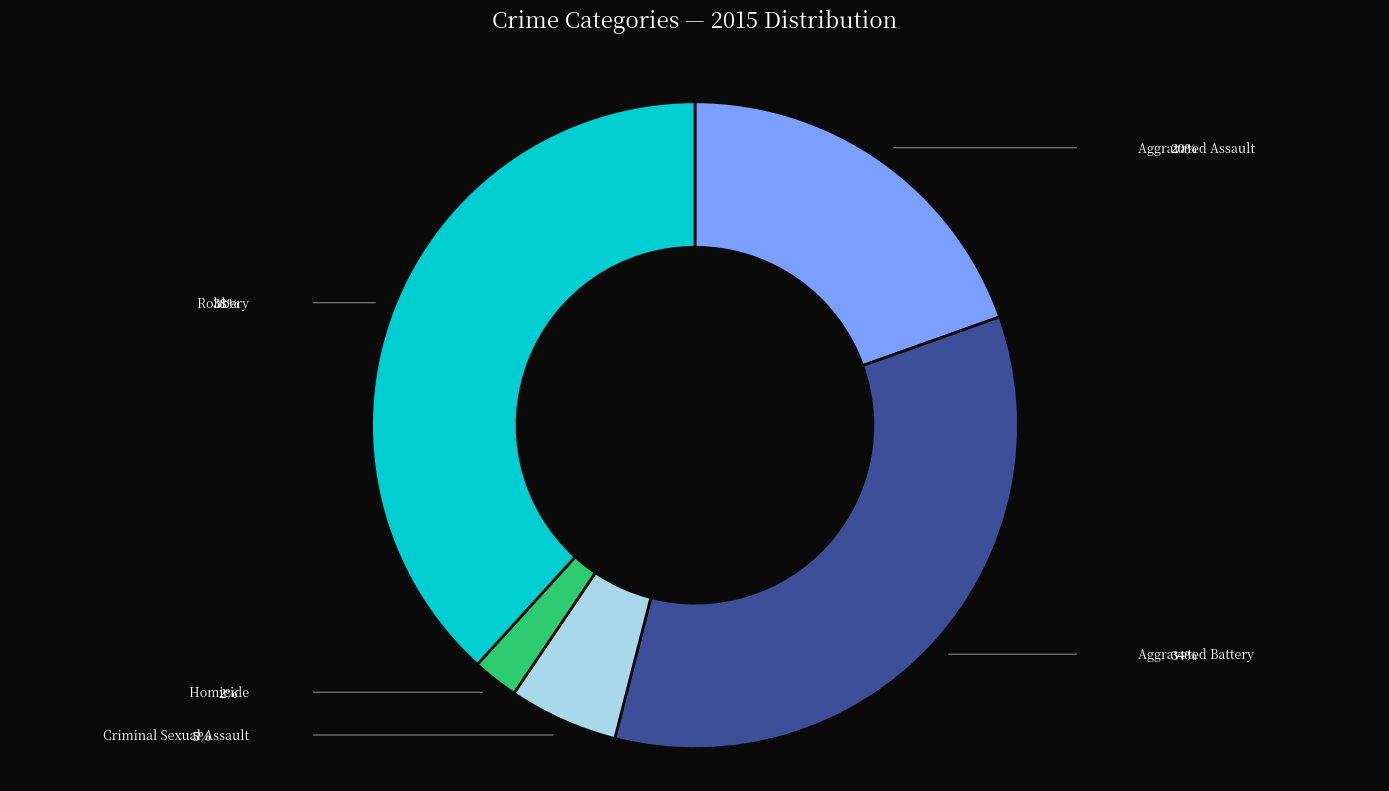

Is there a majority slice in this chart?

No